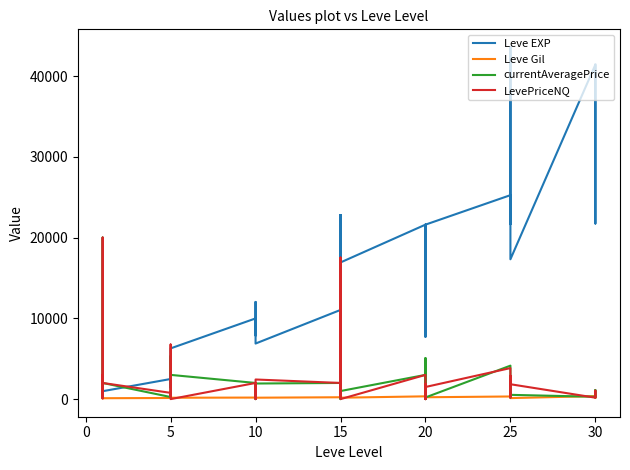

Is it true that currentAveragePrice equals 732.5 at 5?

True